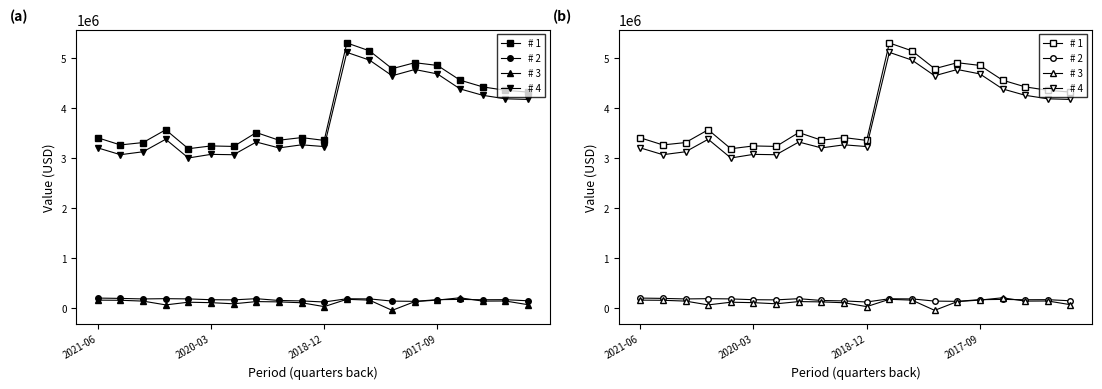

True or false: # 4 and # 1 intersect in this chart.

False